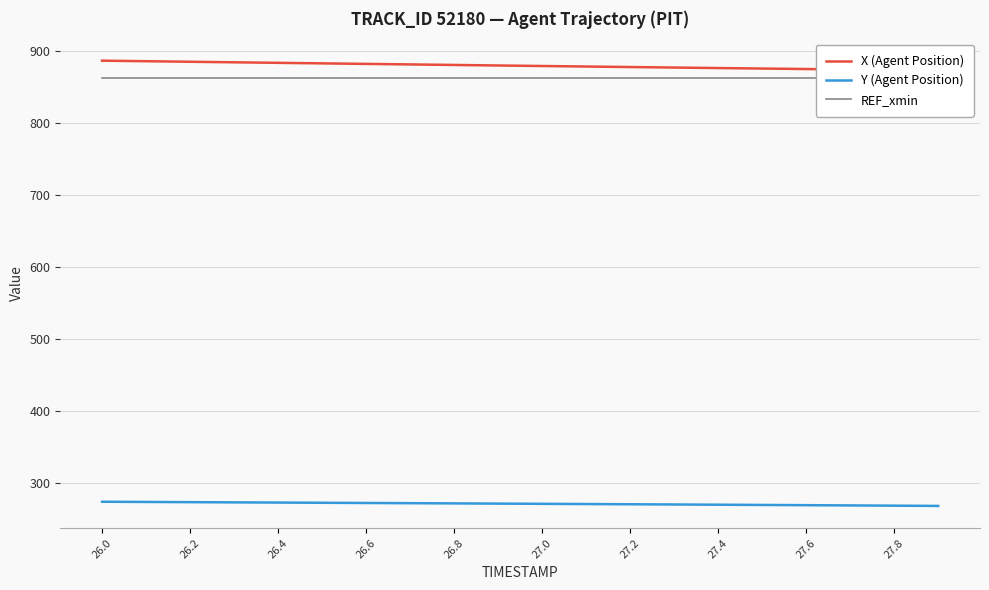

Which series has the largest total across all categories?

X (Agent Position)